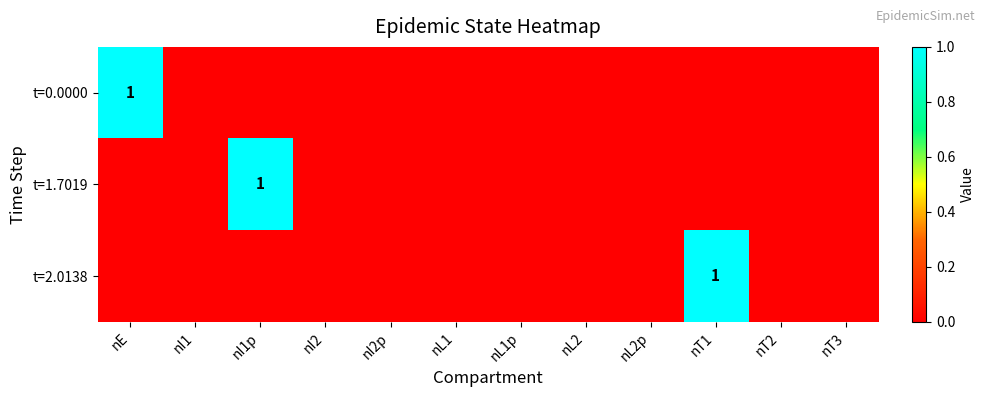

Which series changed the most between nL1 and nT2?

t=0.0000